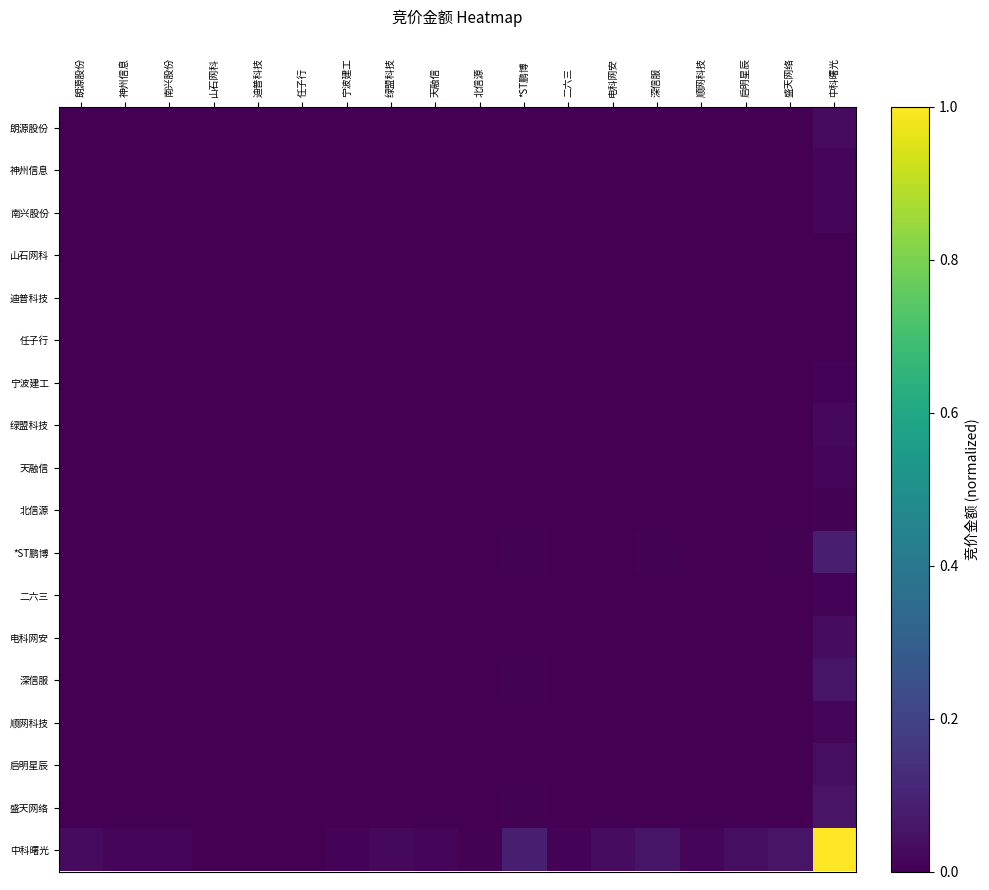

What is the greatest value displayed?

1.0